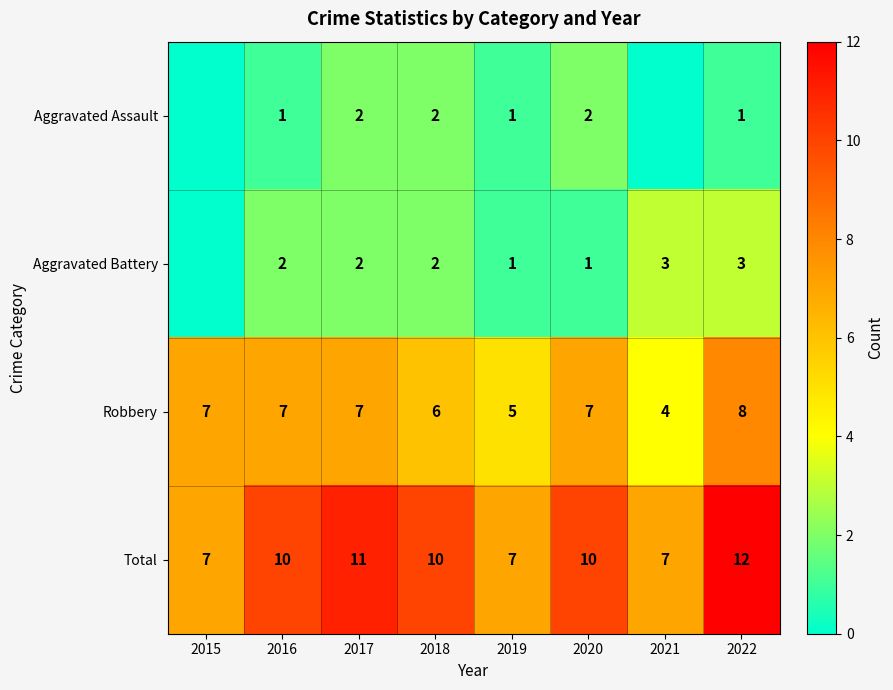

What is the sum of the Robbery values at 2019 and 2016?

12